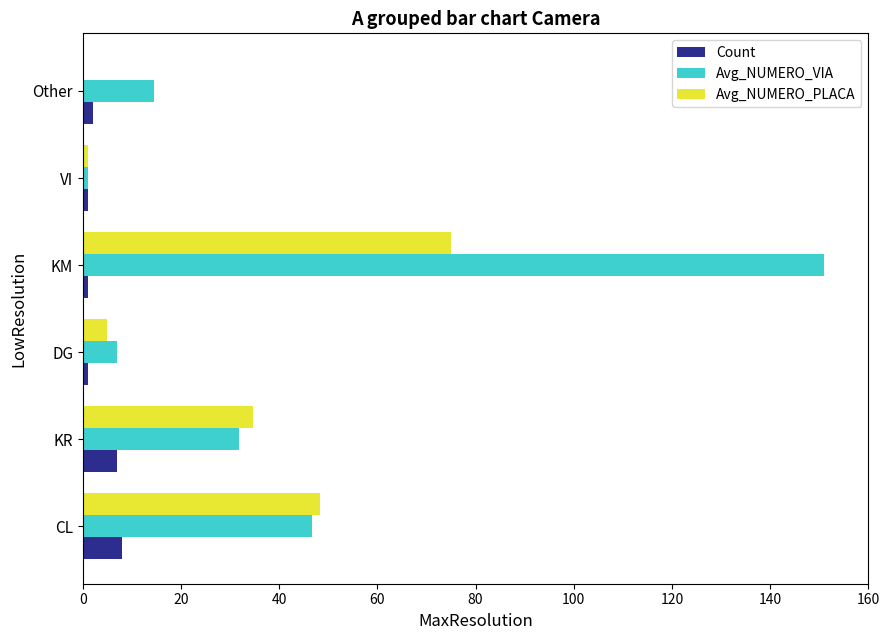

What is the highest value of the Count series?

8.0